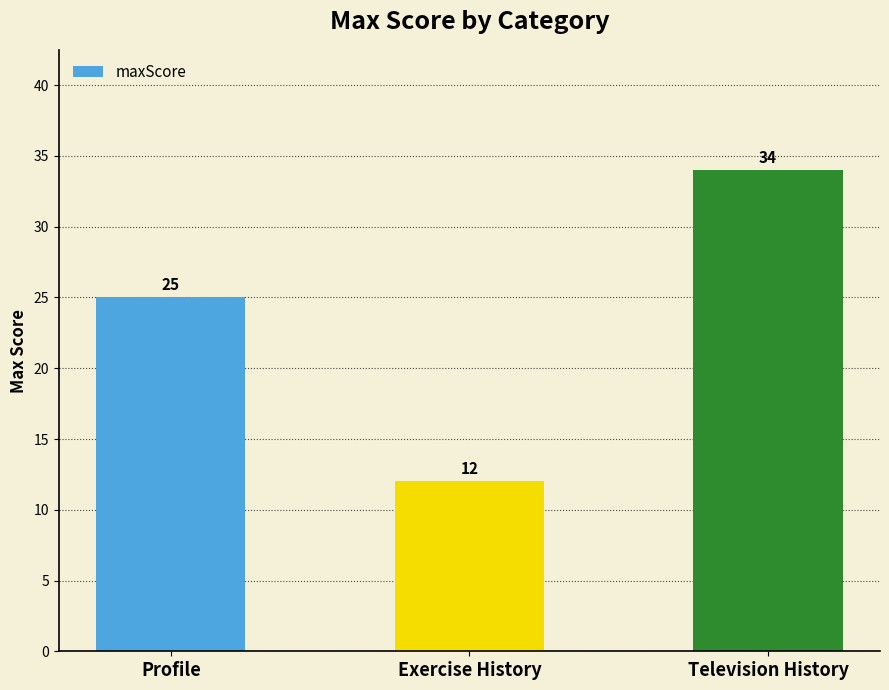

What is the label of the 3rd bar from the left?

Television History